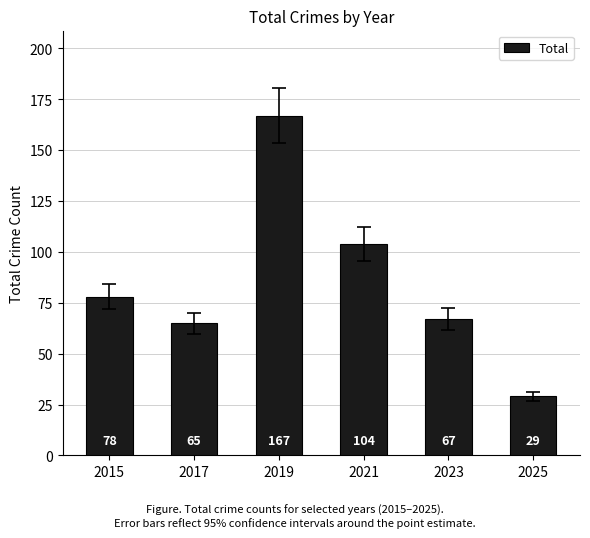

Which category has the lowest value across all series?

2025